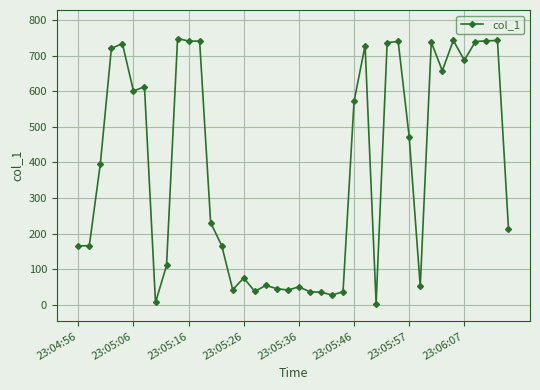

What is the maximum value shown in the chart?

747.9